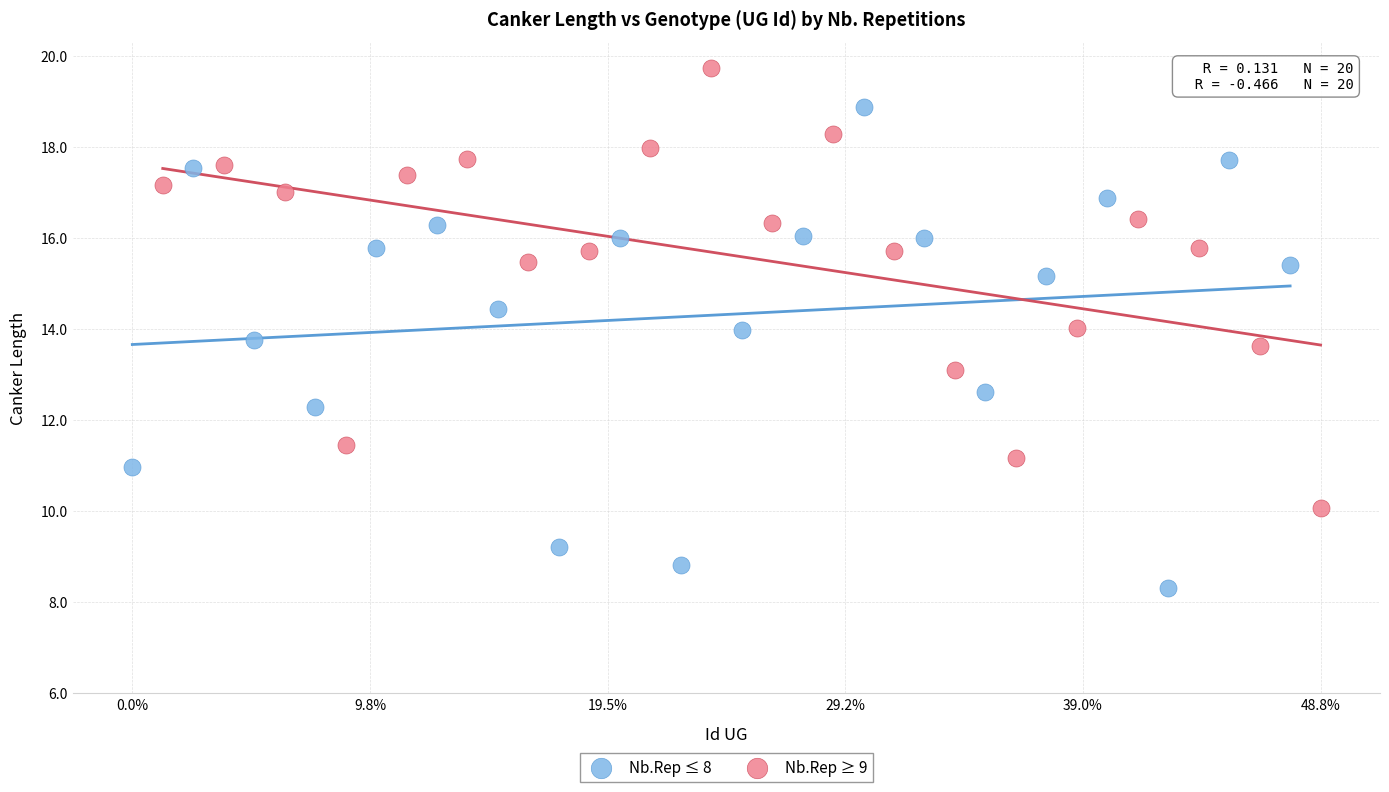

What are all the series names shown in the legend?

Nb.Rep ≤ 8, Nb.Rep ≥ 9